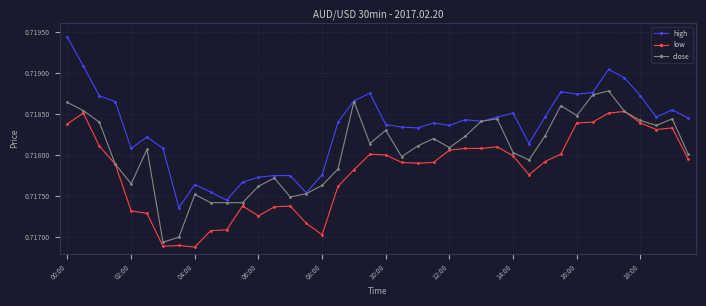

Rank the series by their maximum value, from lowest to highest.

low, close, high